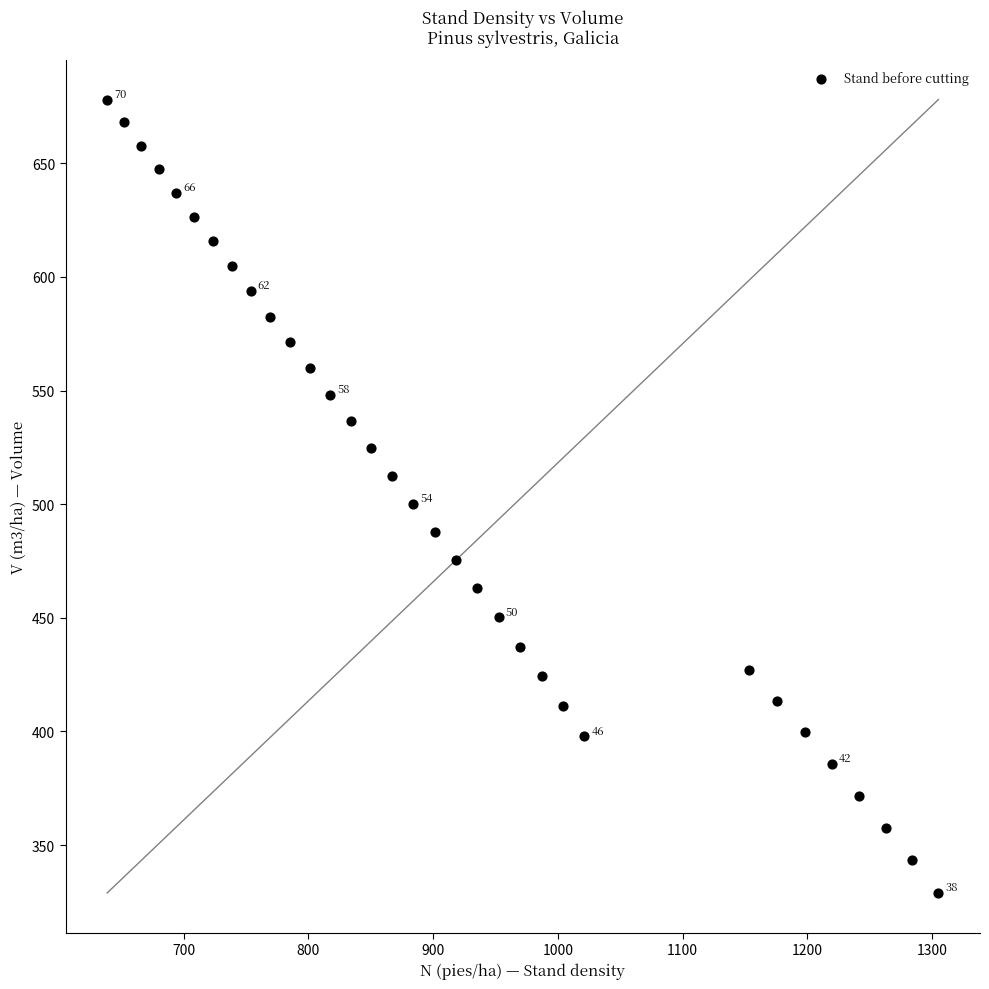

What is the range of Y values (max minus min)?

349.1